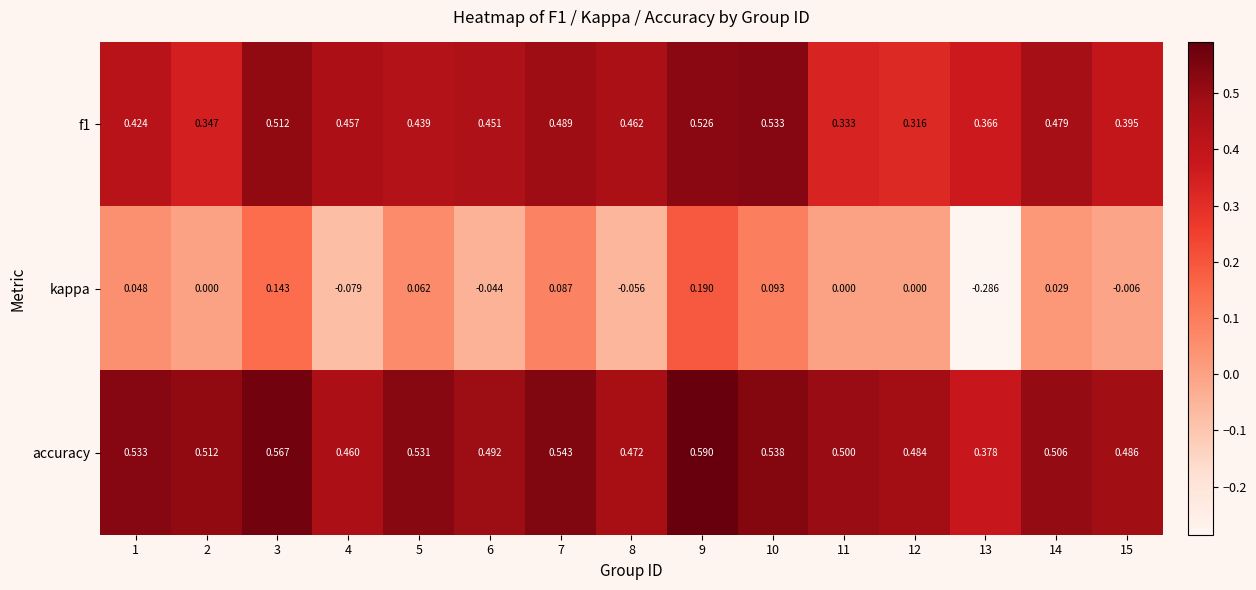

Is the value of accuracy at 12 greater than the value of kappa at 1?

Yes